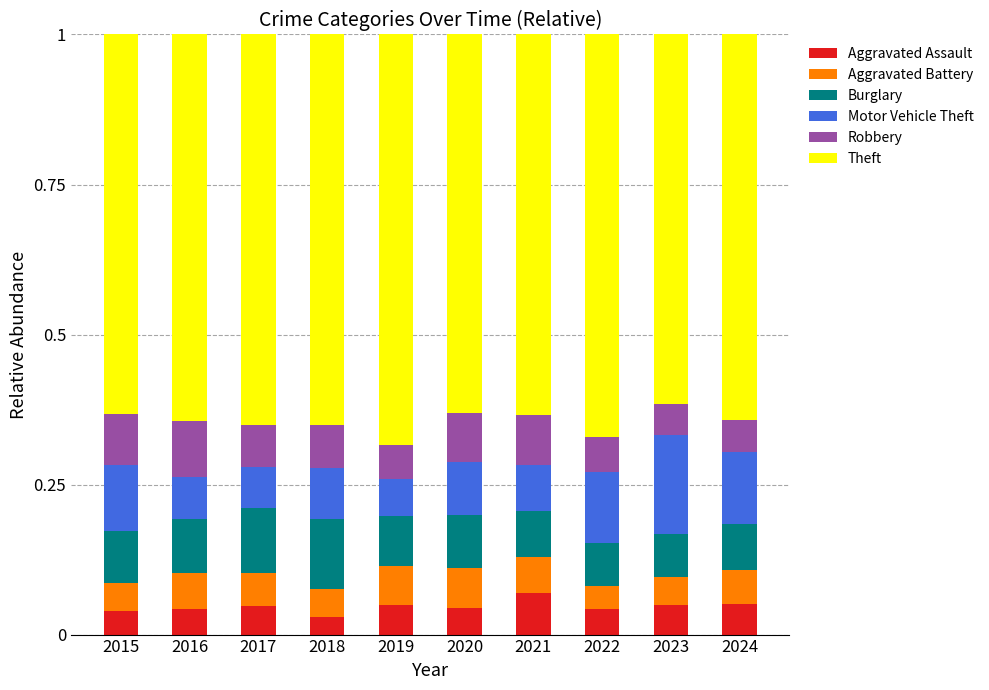

How many distinct data groups are displayed?

6